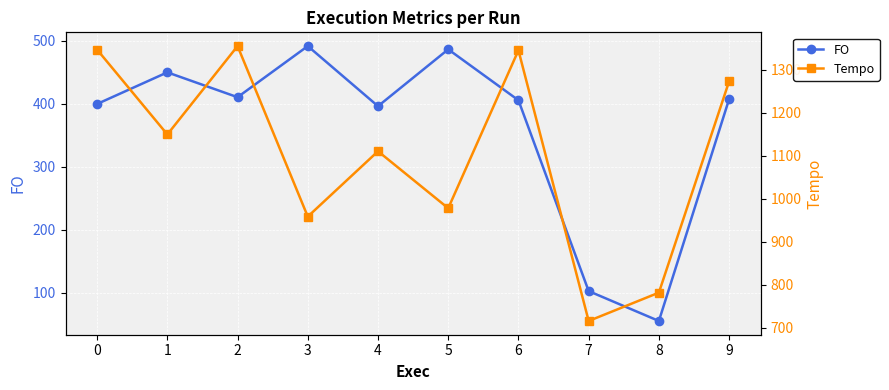

True or false: Tempo and FO cross at least once.

False